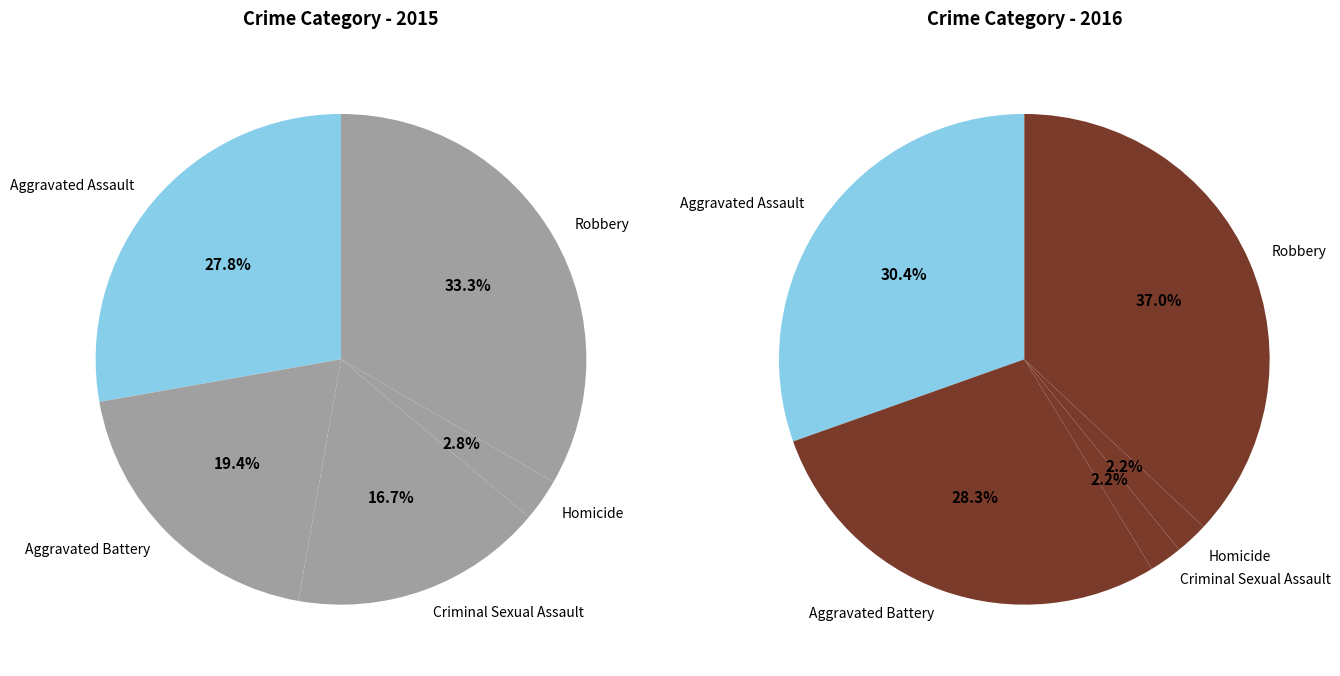

Is it true that Robbery is 33% of the pie?

True